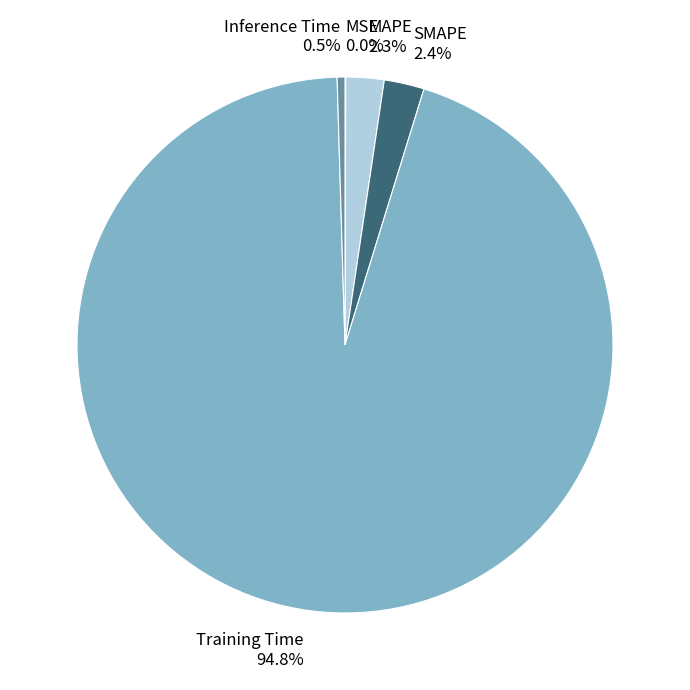

What percentage is the MAPE slice, to the nearest percent?

2%